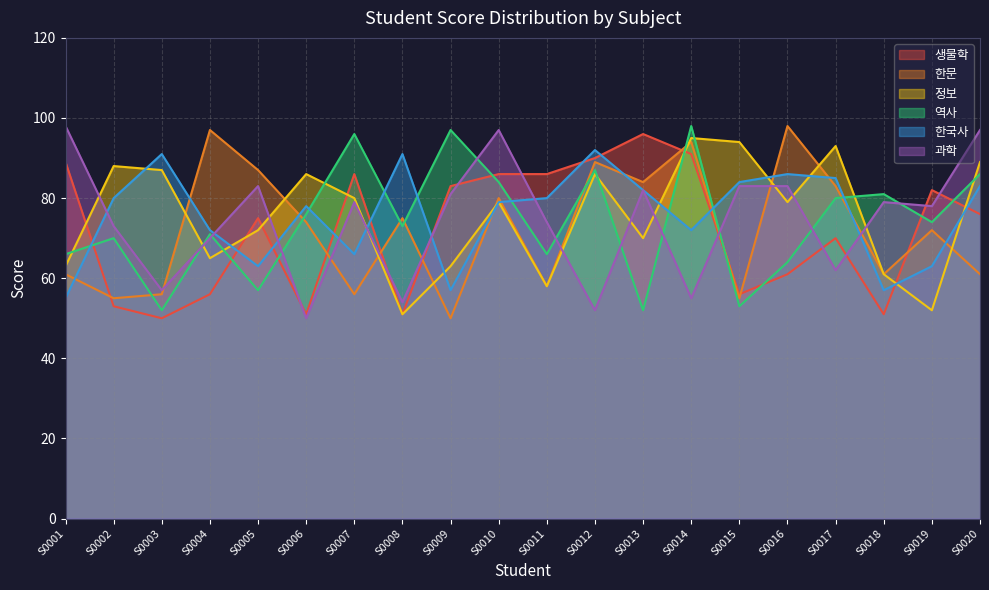

At how many categories does at least one series exceed 70?

20